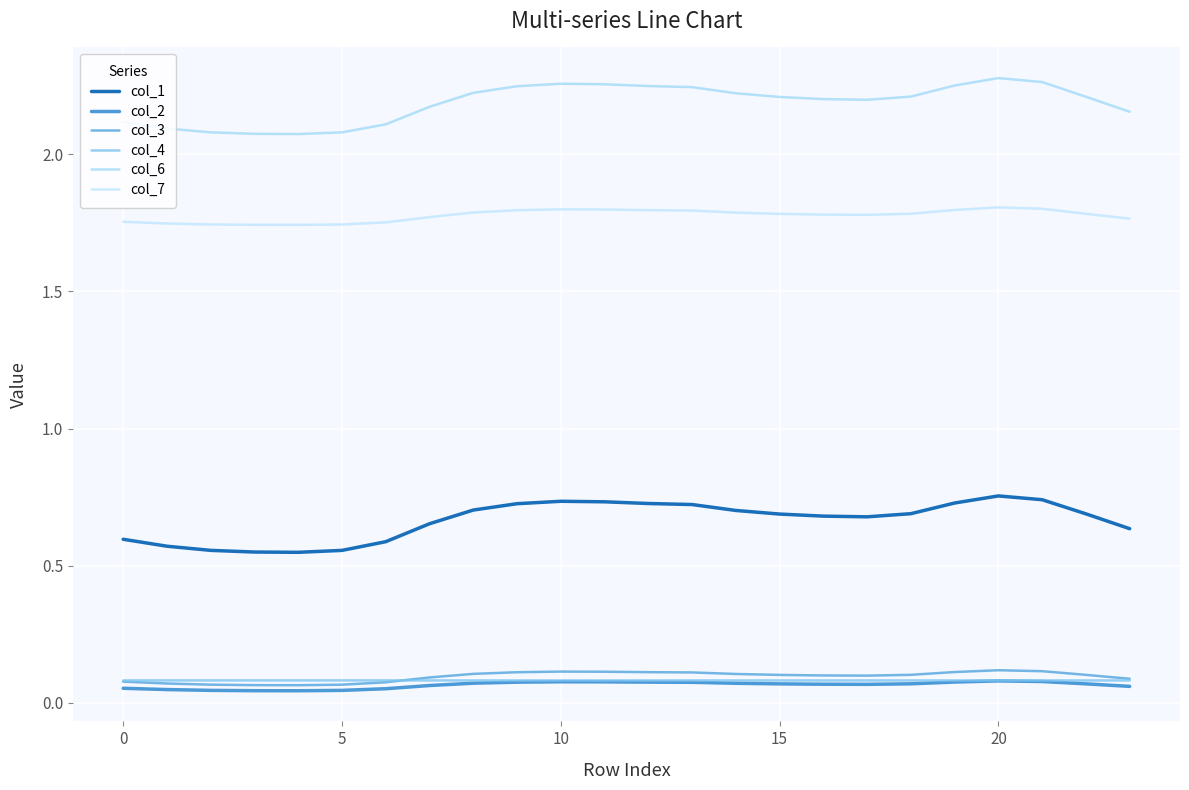

What is the greatest value displayed?

2.3